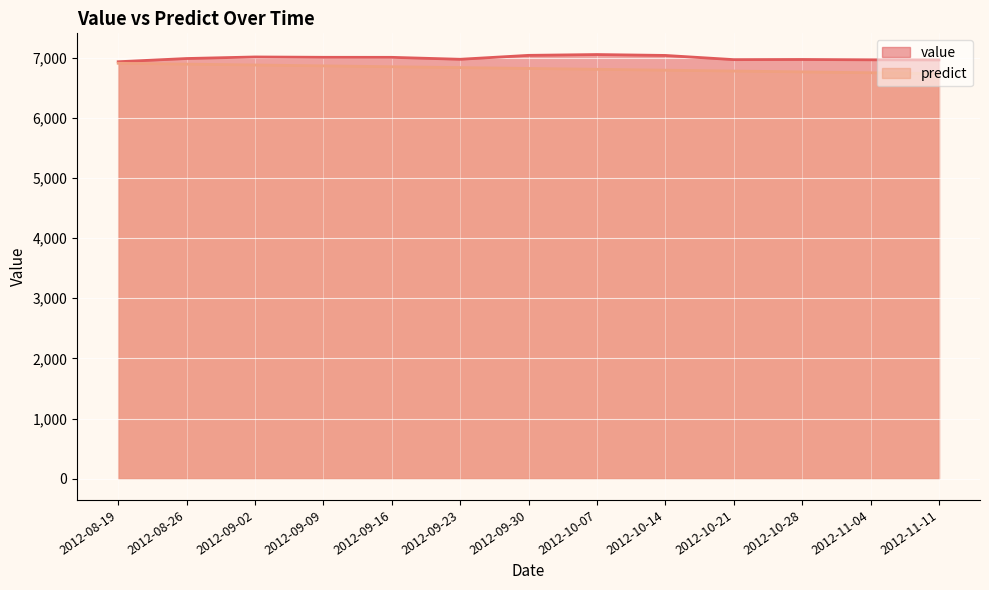

Where is value nearest to the value 6990?

2012-08-26